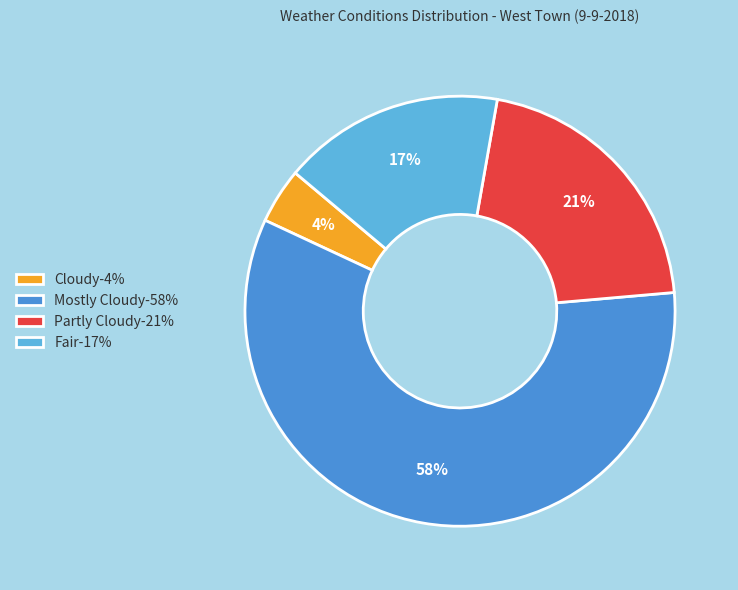

Which slice is the largest?

Mostly Cloudy